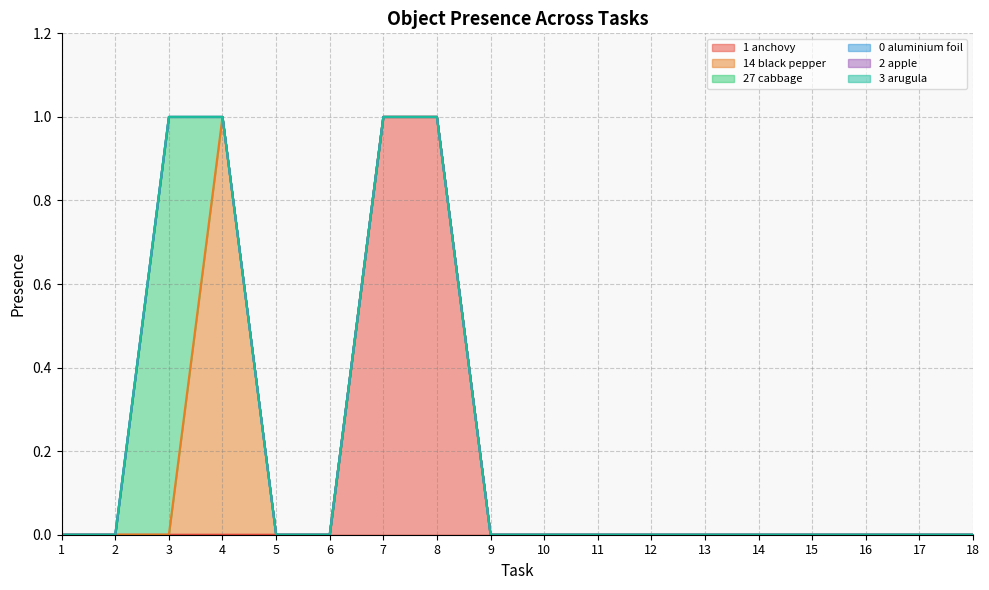

At which label does Object_1_anchovy reach its minimum?

1